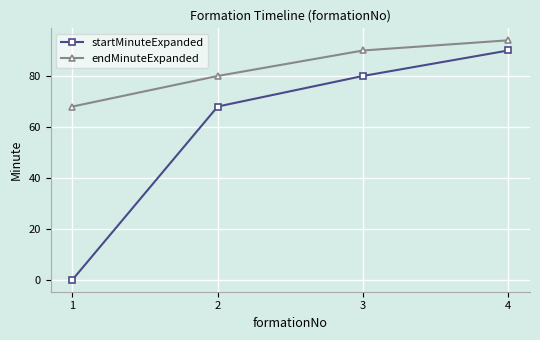

Does the chart display data point markers on the line(s)?

Yes